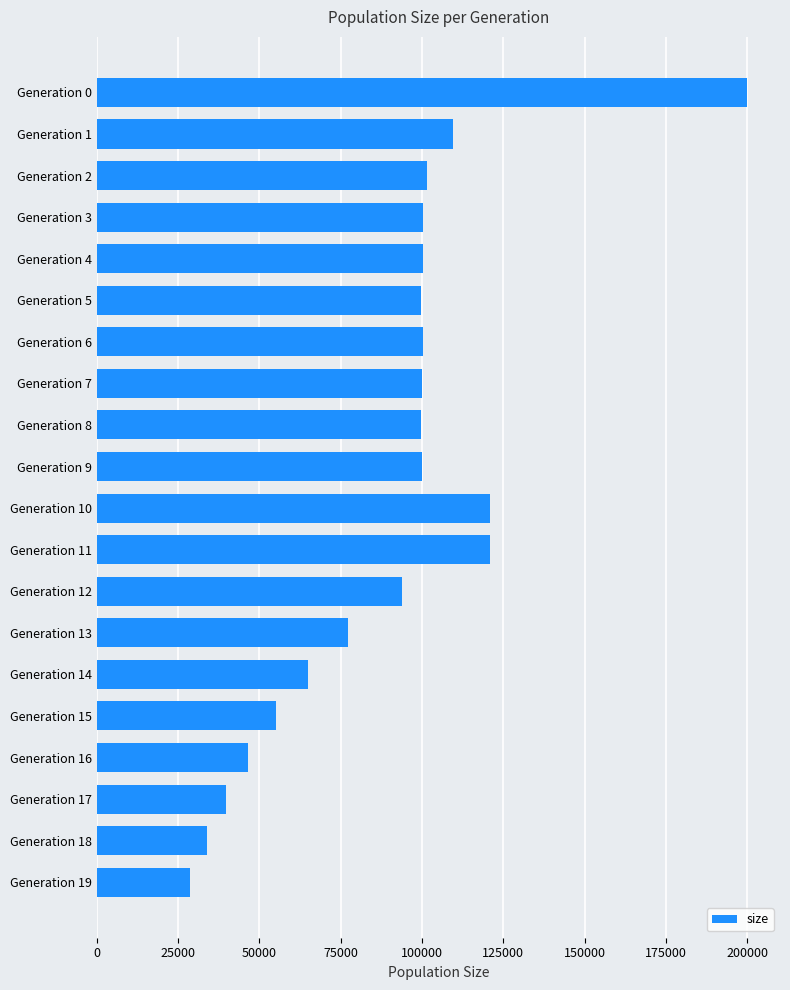

Approximately how many times larger is the value at Generation 3 compared to Generation 19?

3.5